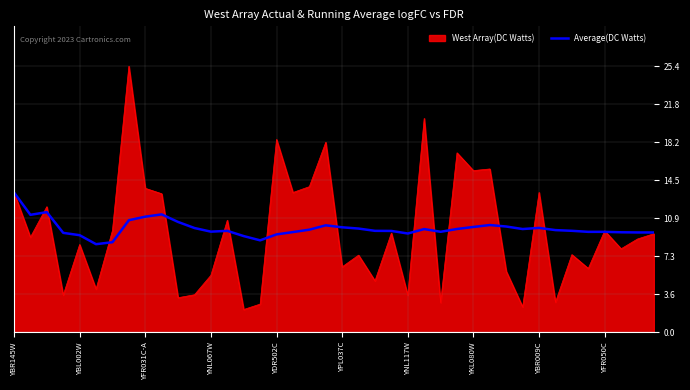

What is the maximum value for West Array(DC Watts)?

25.4